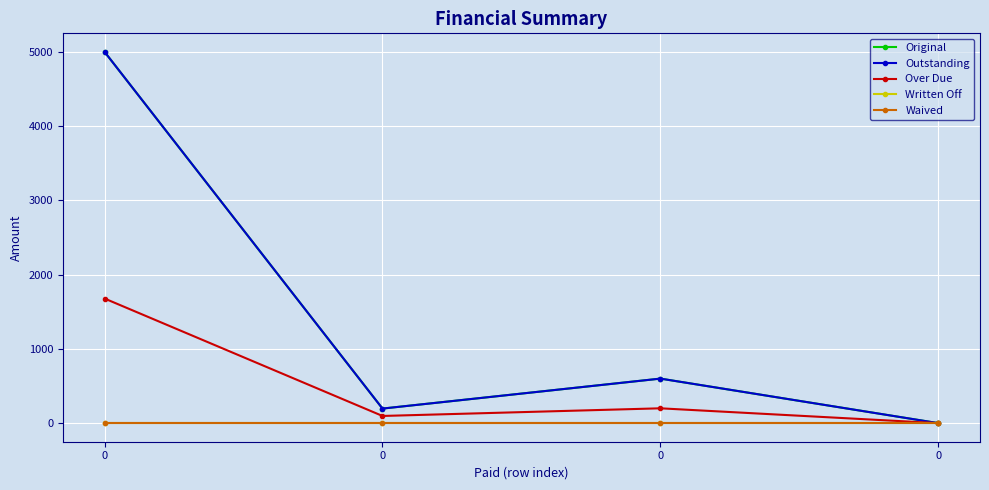

Is this an area chart (filled region under the line)?

No